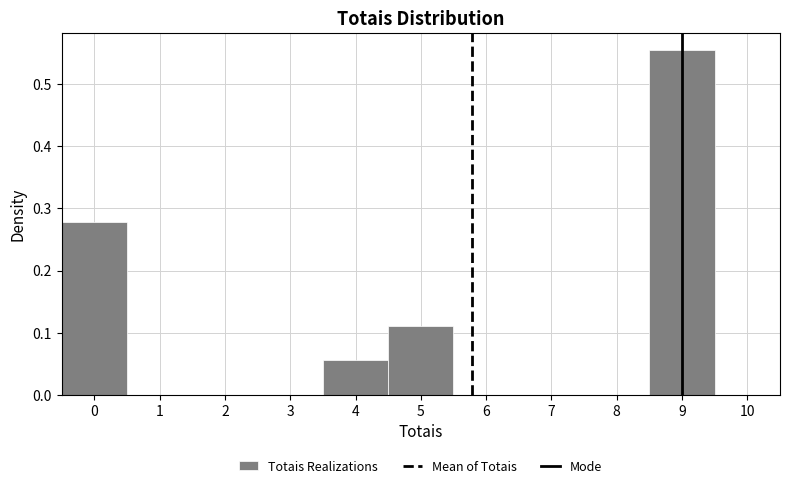

Reading left to right, transcribe this chart: for each bar, give the range it covers on the x-axis and its height. The values are not printed on the chart, so give them approximately, as read against the axis.

-0.5 to 0.5: 0.28
0.5 to 1.5: 0
1.5 to 2.5: 0
2.5 to 3.5: 0
3.5 to 4.5: 0.06
4.5 to 5.5: 0.11
5.5 to 6.5: 0
6.5 to 7.5: 0
7.5 to 8.5: 0
8.5 to 9.5: 0.56
9.5 to 10.5: 0